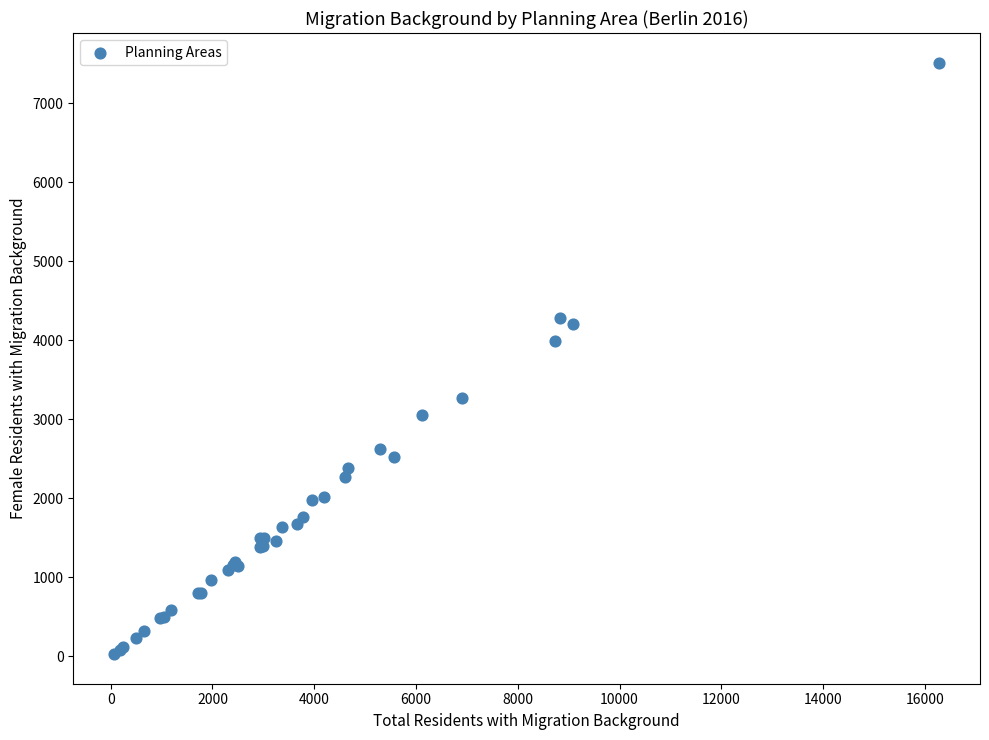

What Y value in the scatter plot is closest to 3768?

3994